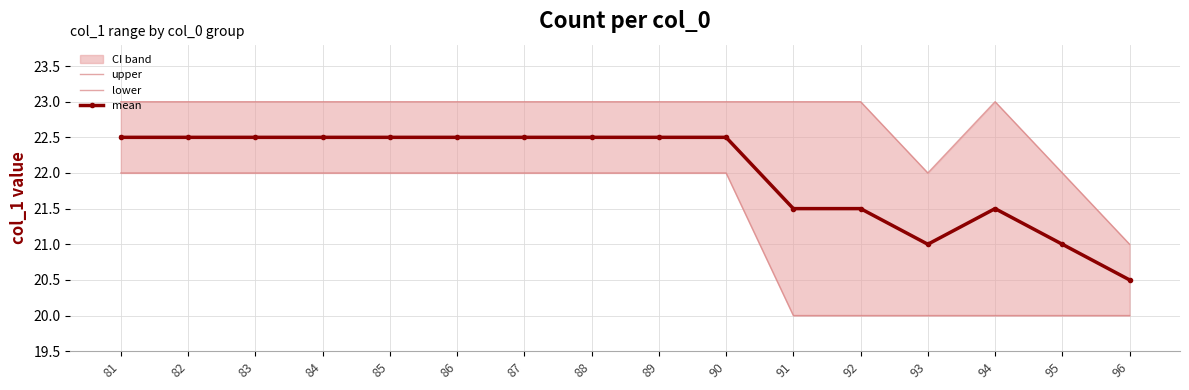

Which label corresponds to the smallest value in the chart?

91